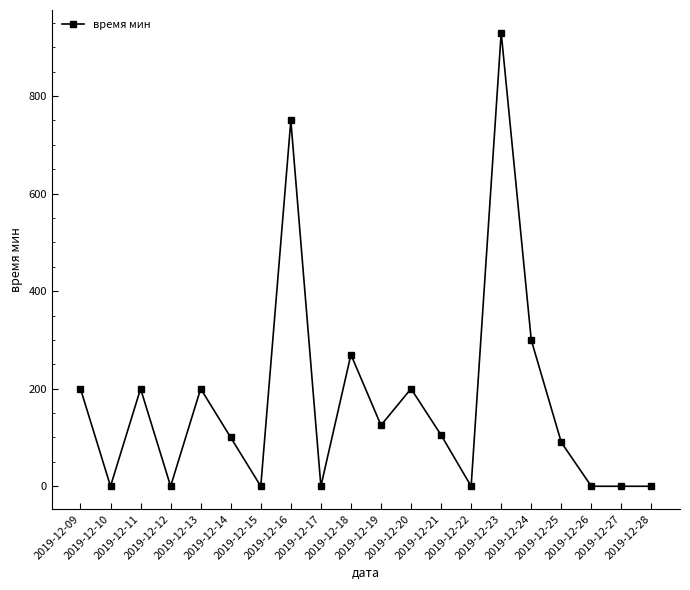

What is the difference between the second highest and second lowest values?

750